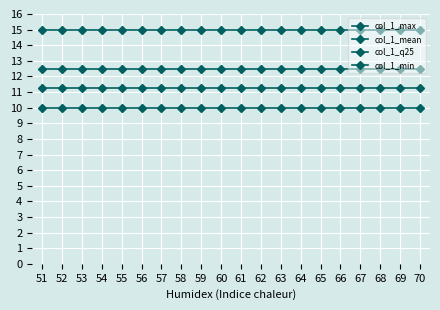

List the series in order of their overall mean, highest first.

col_1_max, col_1_mean, col_1_q25, col_1_min